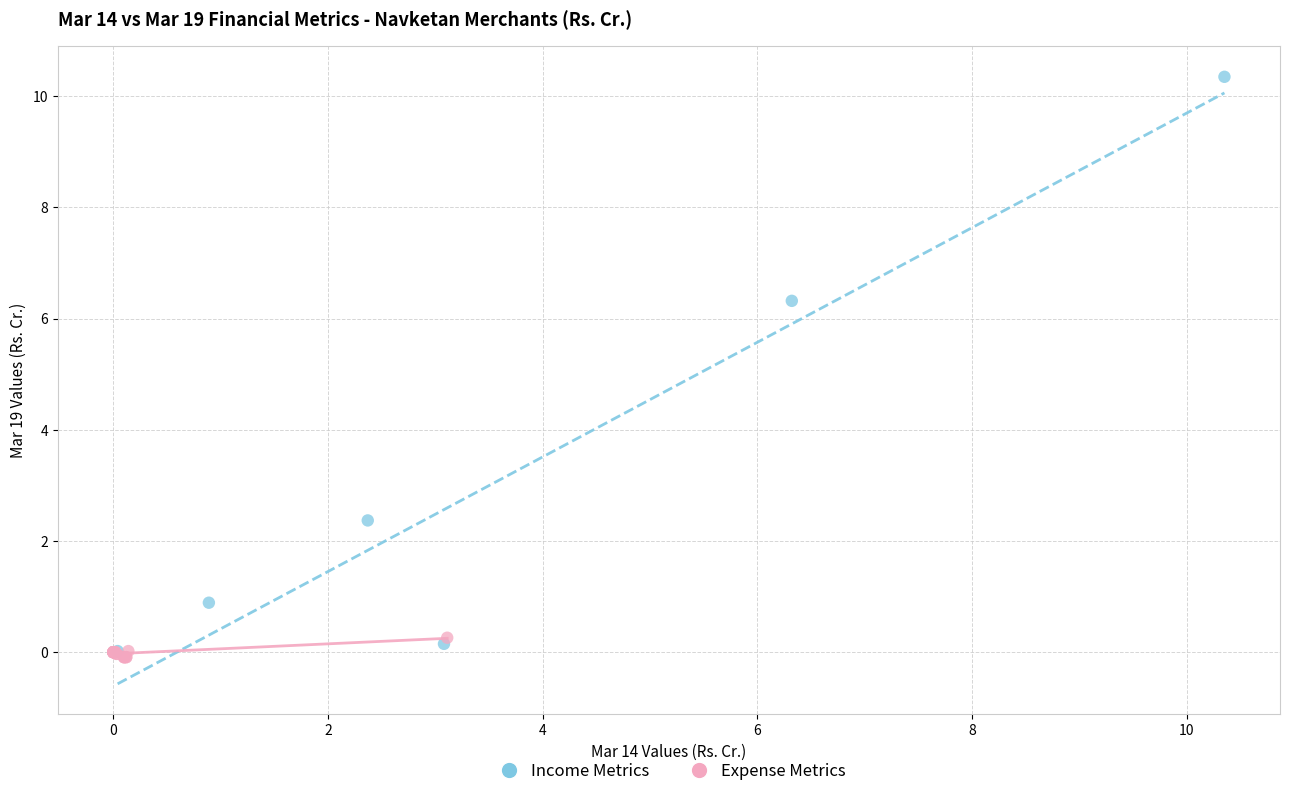

What are all the series names shown in the legend?

Income Metrics, Expense Metrics